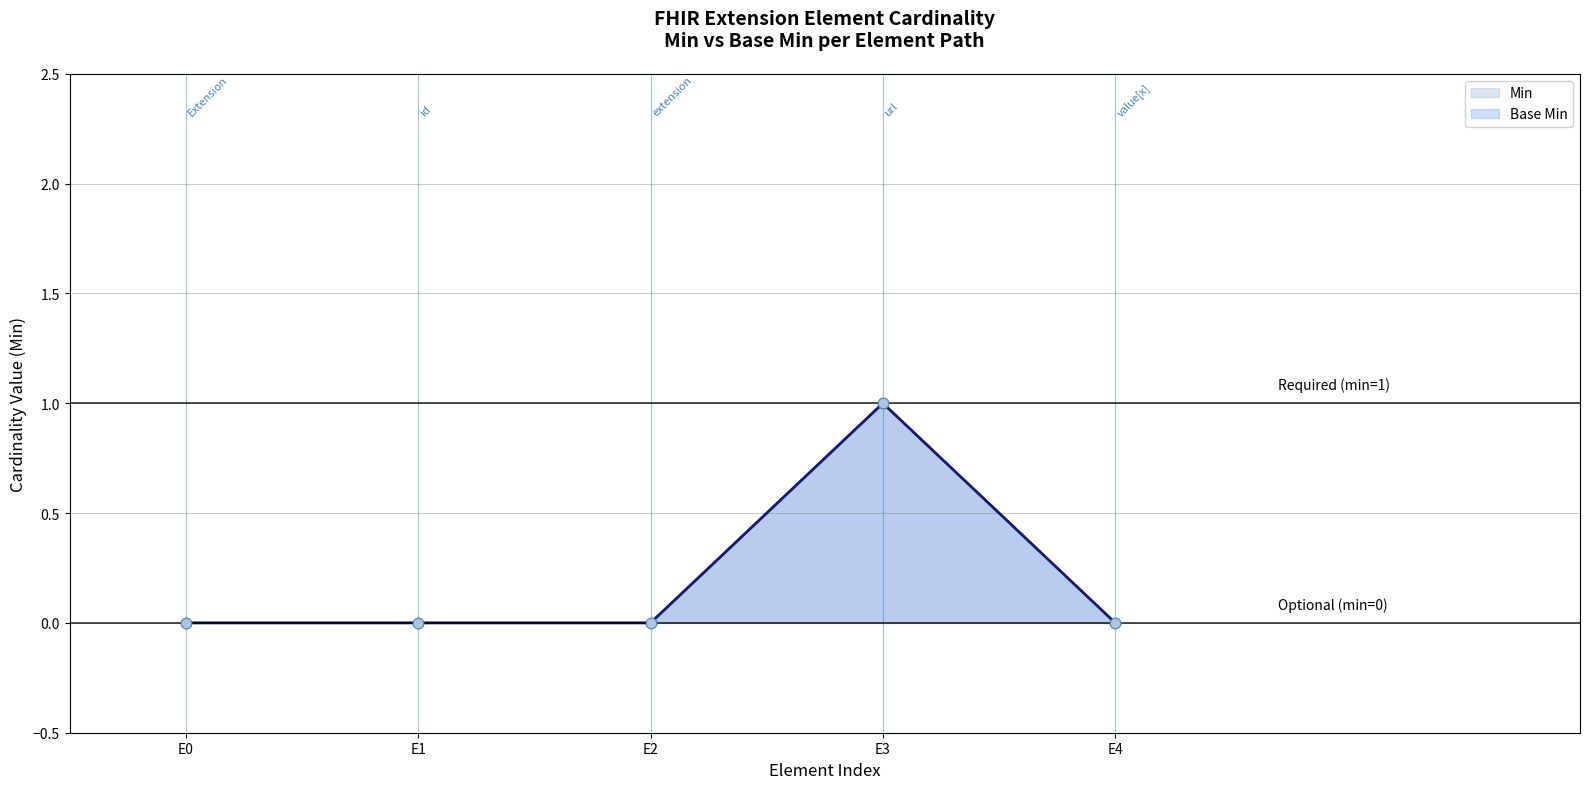

At how many categories does at least one series exceed 0?

1